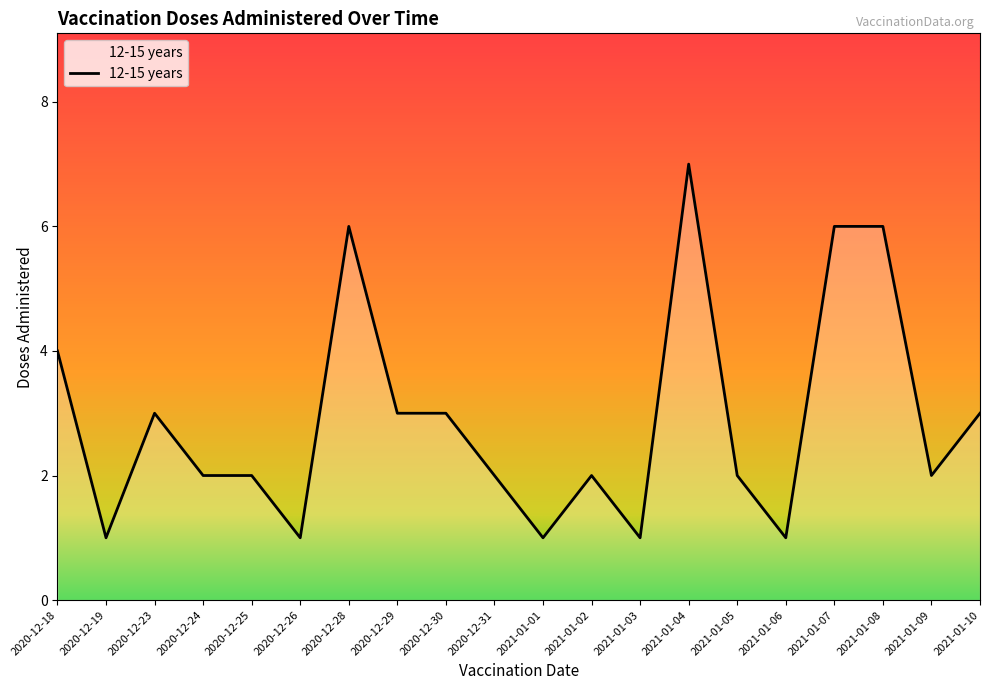

Is it true that the value at 2020-12-26 is 1?

True